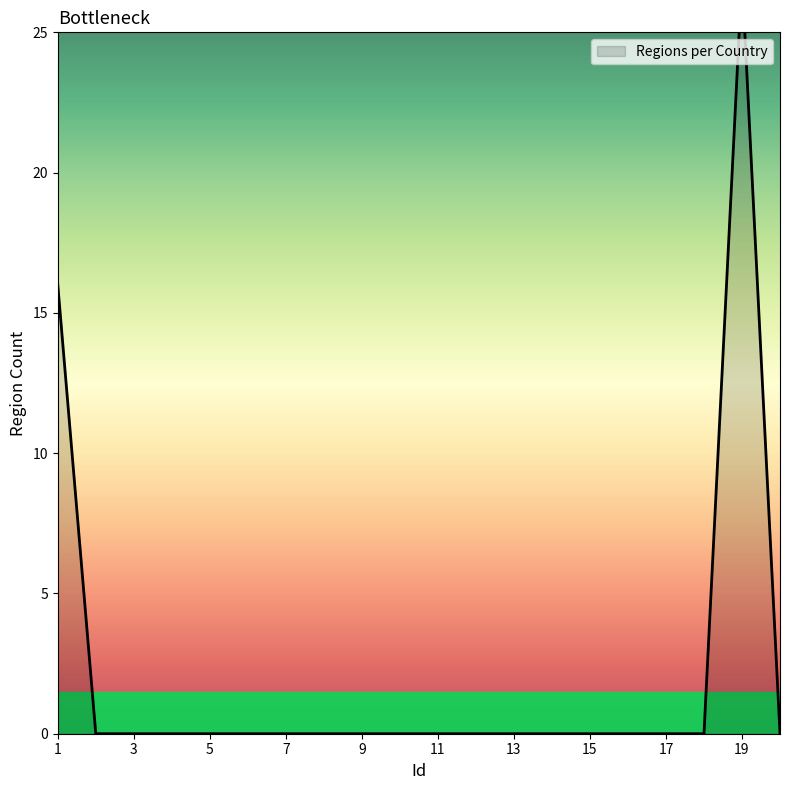

What is the difference between the maximum and minimum values?

22